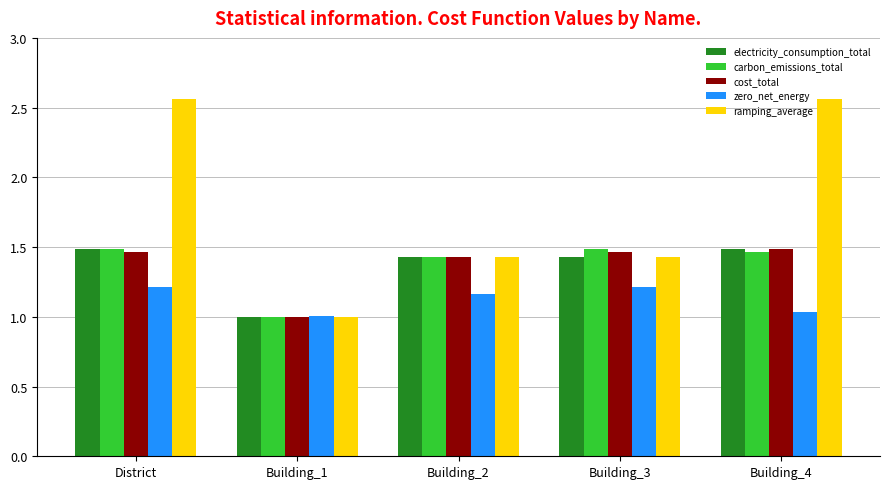

What position from the right is Building_1?

4